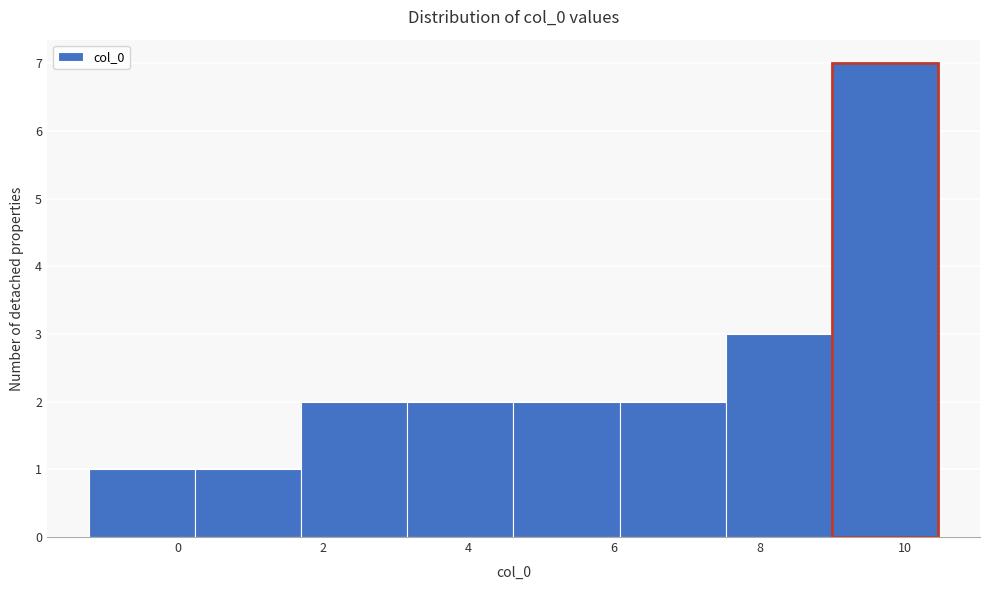

How tall is the bar that spans 6.0 to 7.6 on the x-axis? Neither the bar edges nor the heights are printed on the chart, so give them approximately, as read against the axes.

2